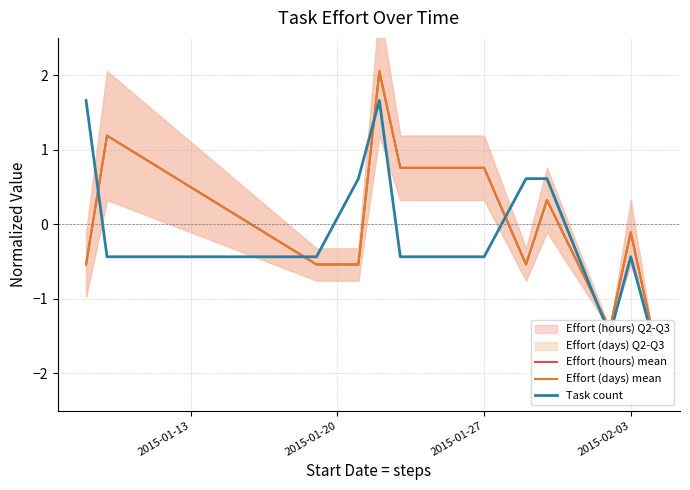

How many positive values does the Effort (days) mean series have?

5